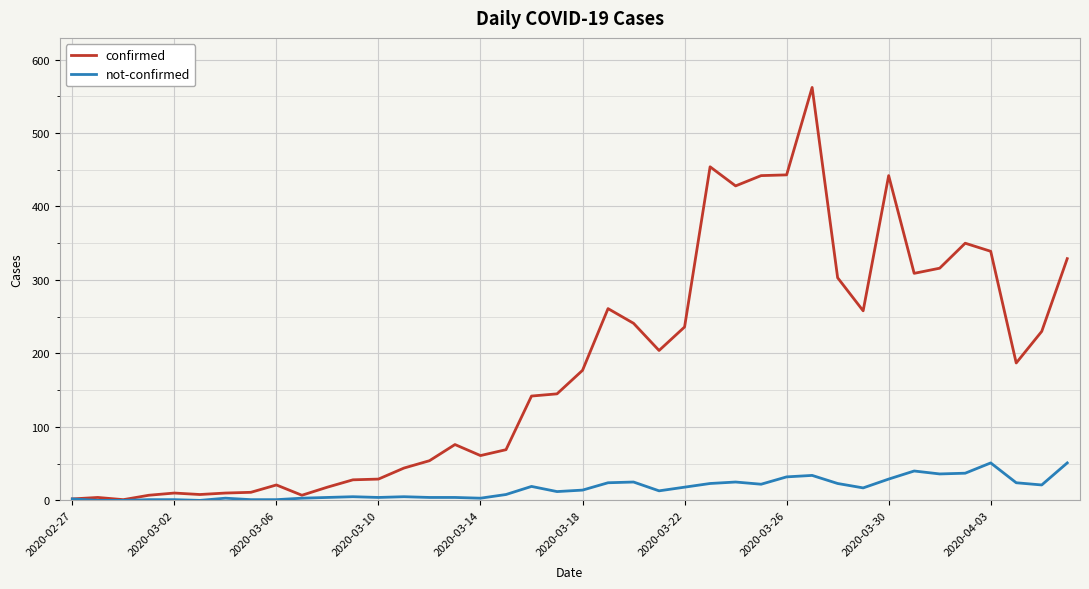

What is the difference between the maximum and second lowest values in the confirmed series?

560